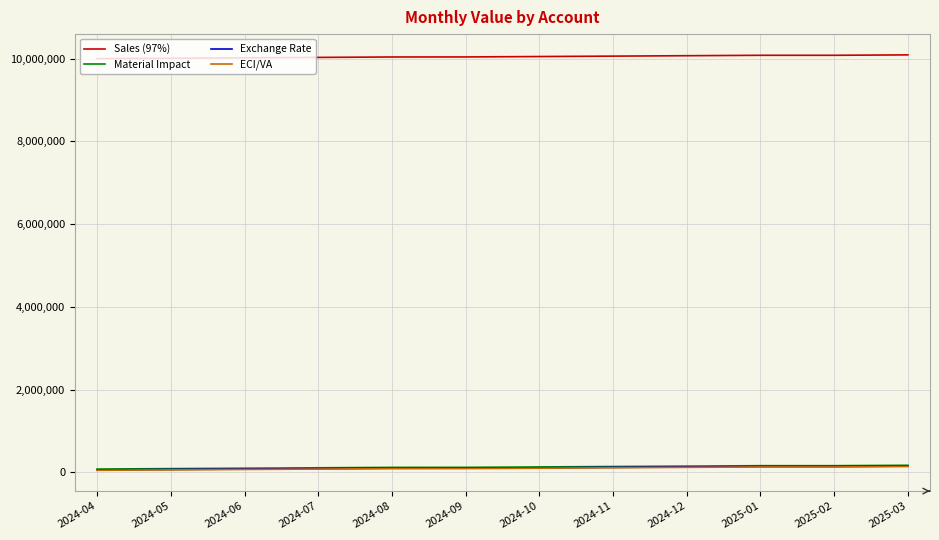

What is the maximum value shown in the chart?

10091000